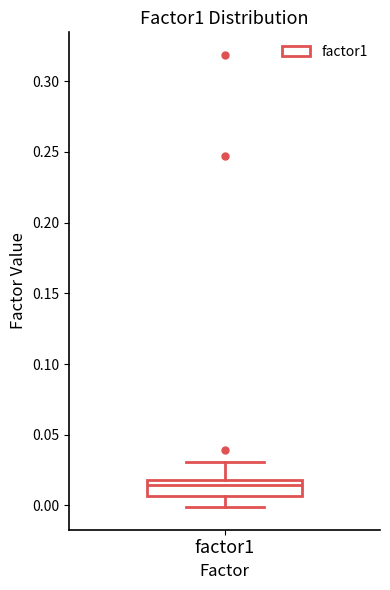

Where is the lower edge of the box for factor1 on the y-axis? The values are not printed on the chart, so give them approximately, as read against the axis.

0.005